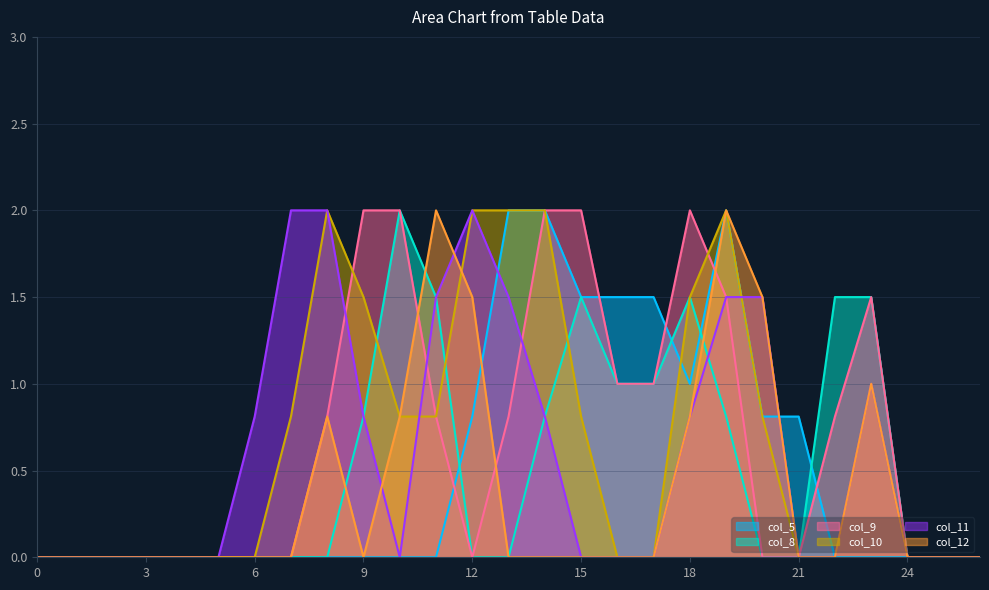

How many lines are shown in the chart?

6